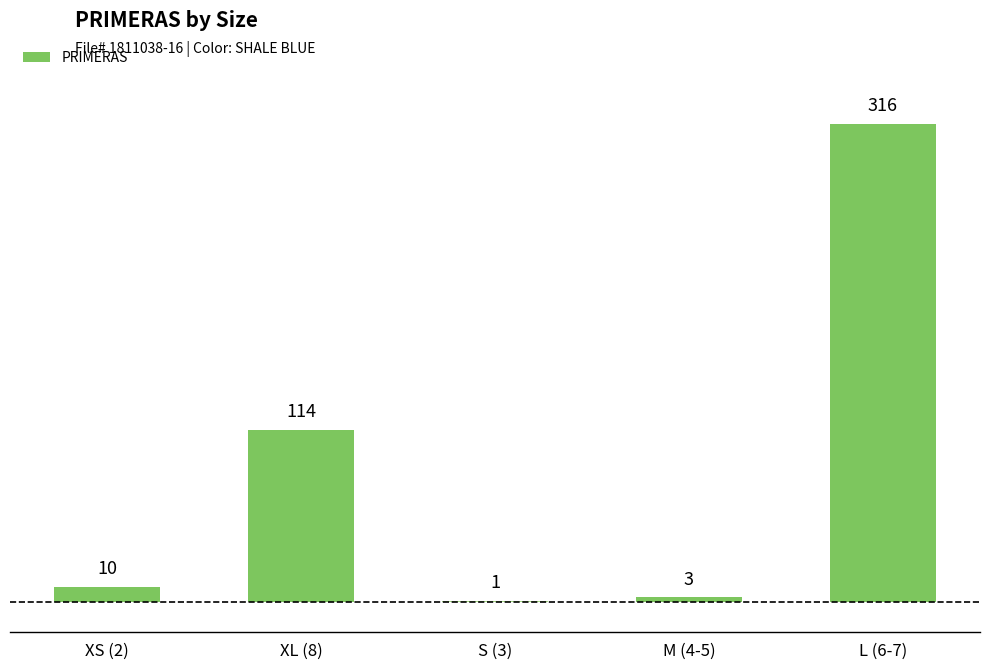

Read the value at XS (2), to the nearest 10.

10